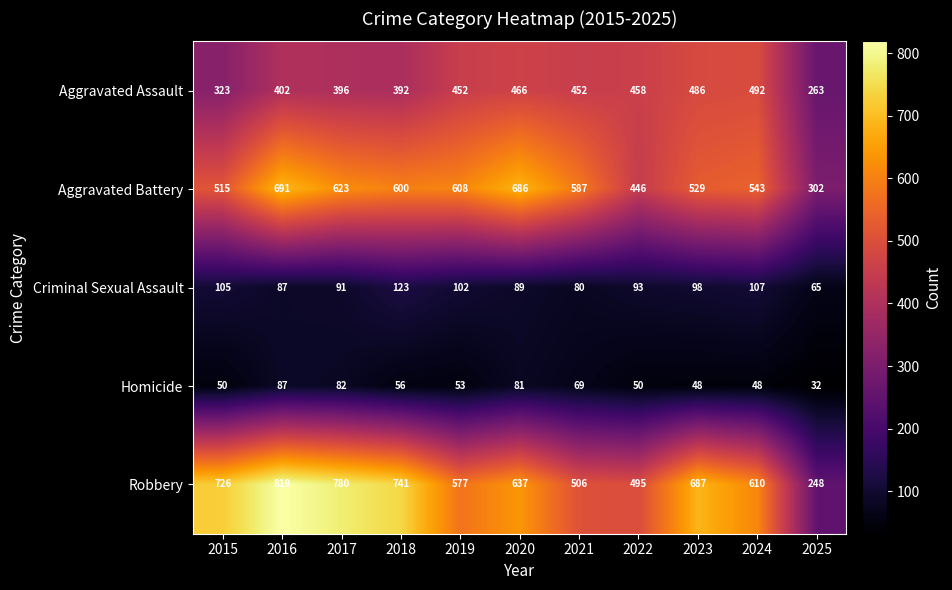

How many data points in Criminal Sexual Assault are less than 93?

5